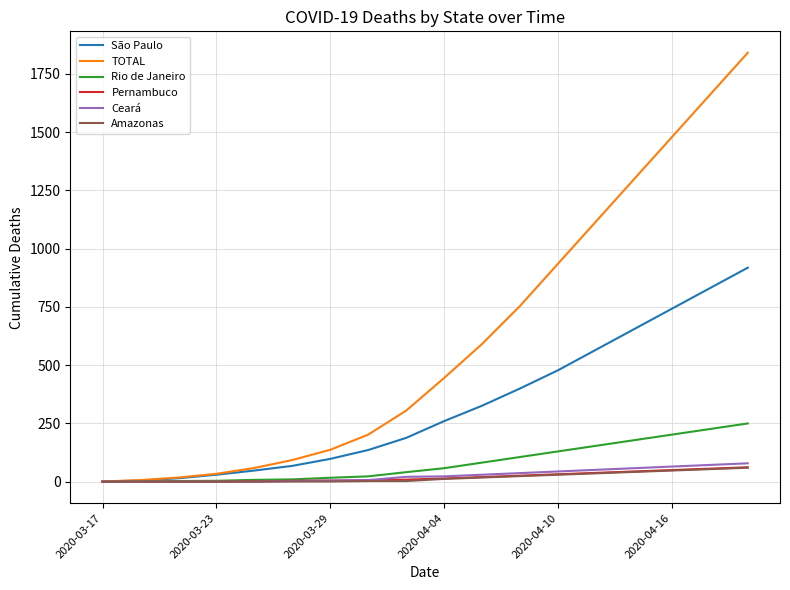

Which series has the widest spread of values?

TOTAL